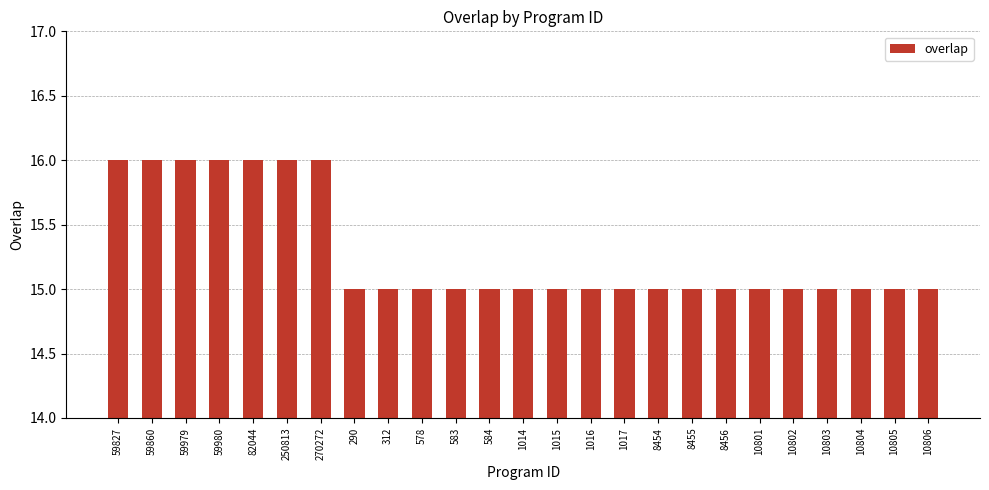

What is the sum of the values at 10801 and 1016?

30